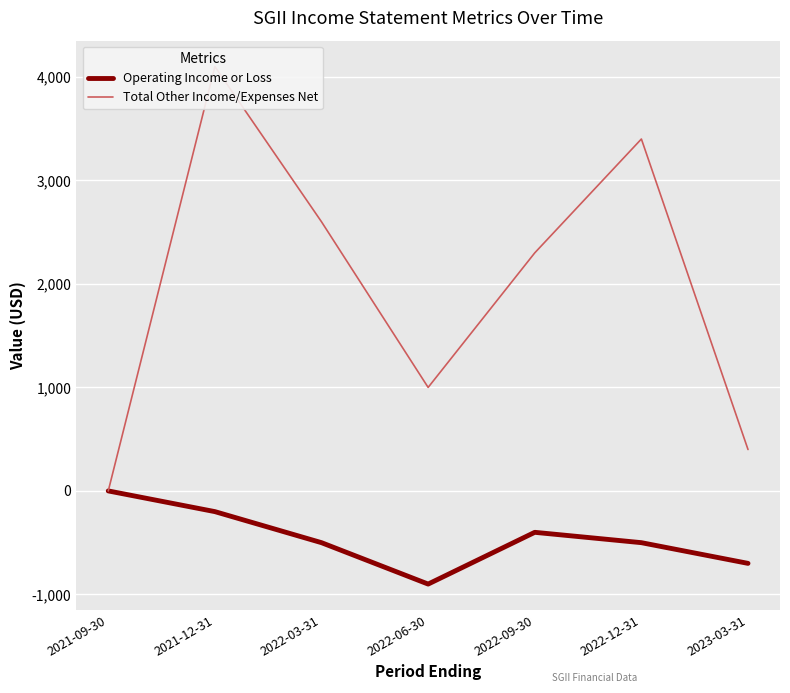

What is the approximate value of Operating Income or Loss at 2021-12-31, to the nearest 50?

-200